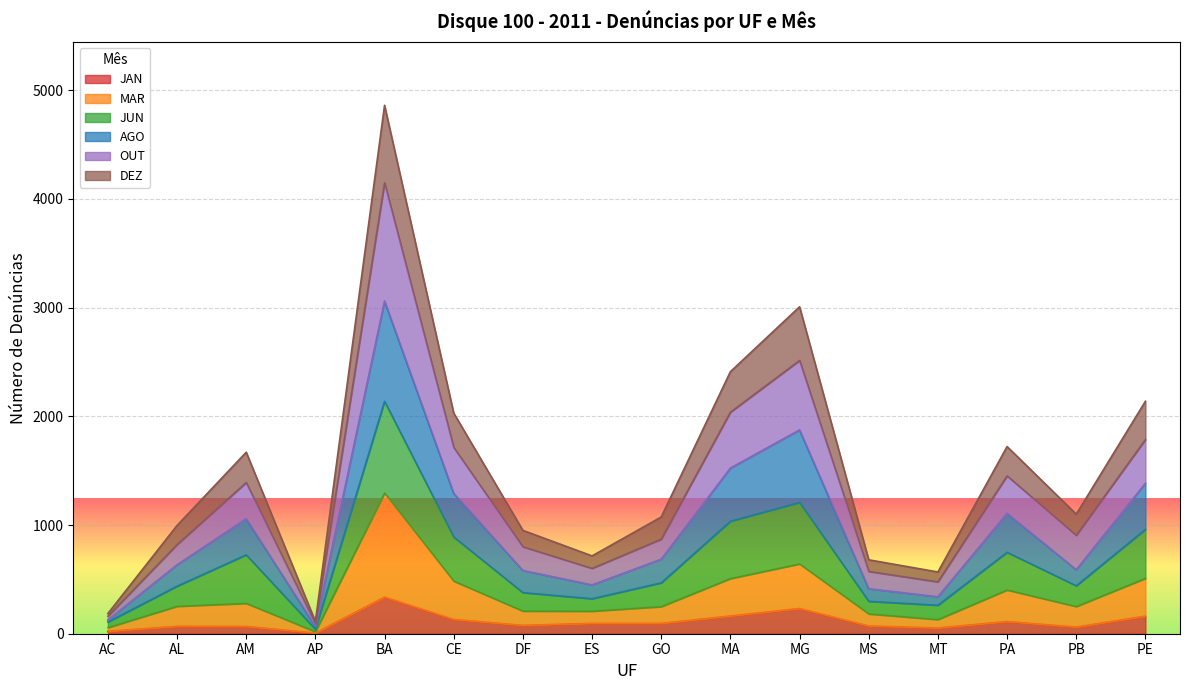

At which category is the sum across all series the highest?

BA